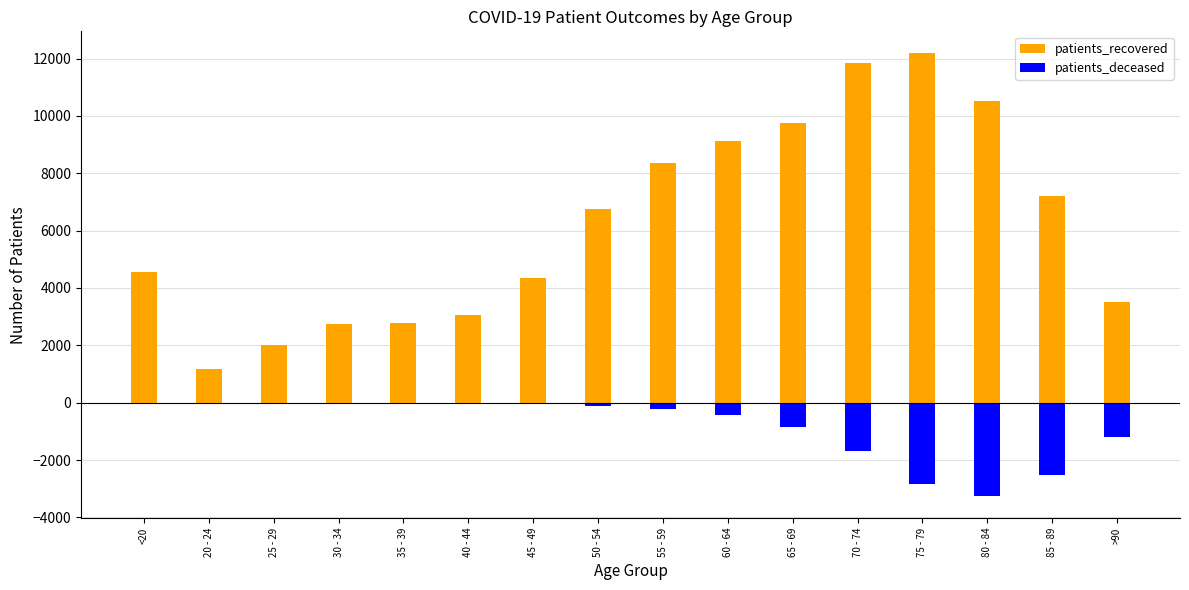

At which category is the sum across all series the highest?

70 - 74